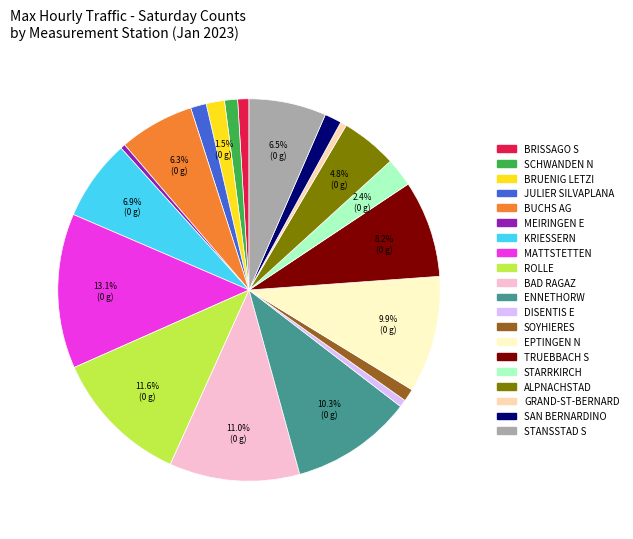

Does any single category account for the majority?

No